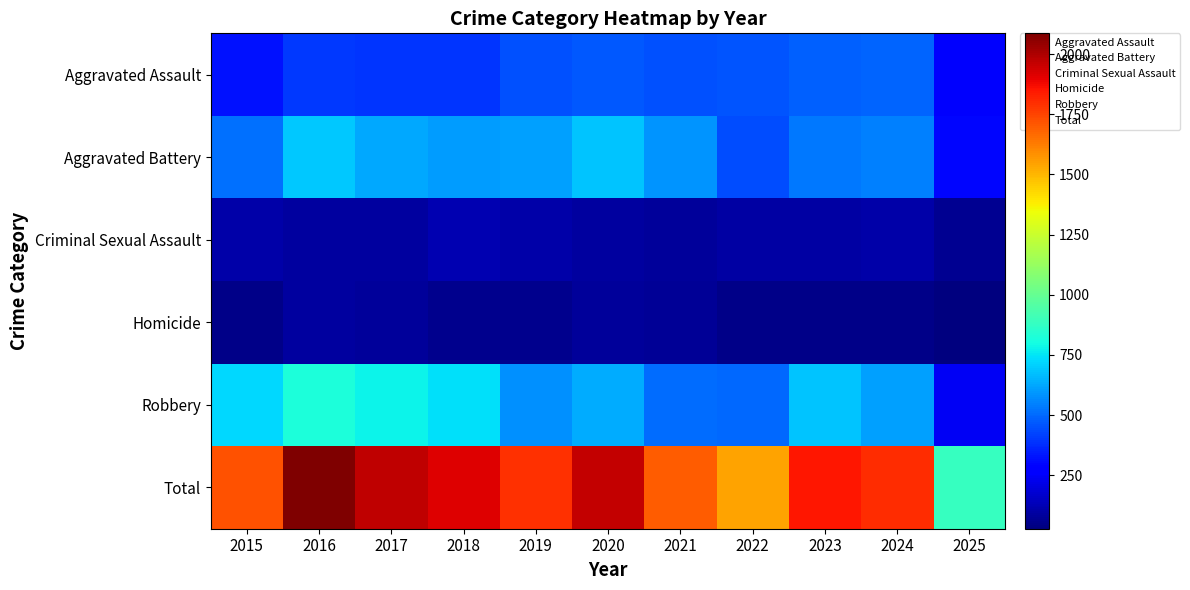

Which series has the largest total across all categories?

Total